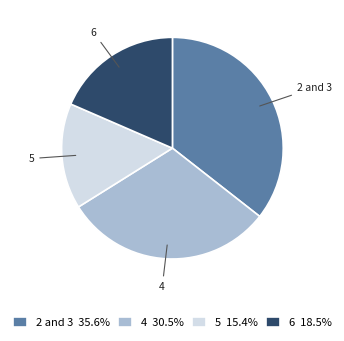

Is there any slice that represents more than half of the pie?

No